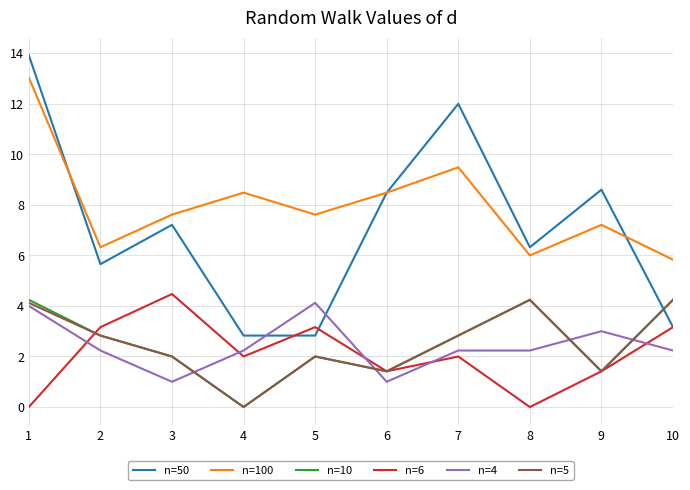

The n=6 series shows -1.8 at 8. True or false?

False